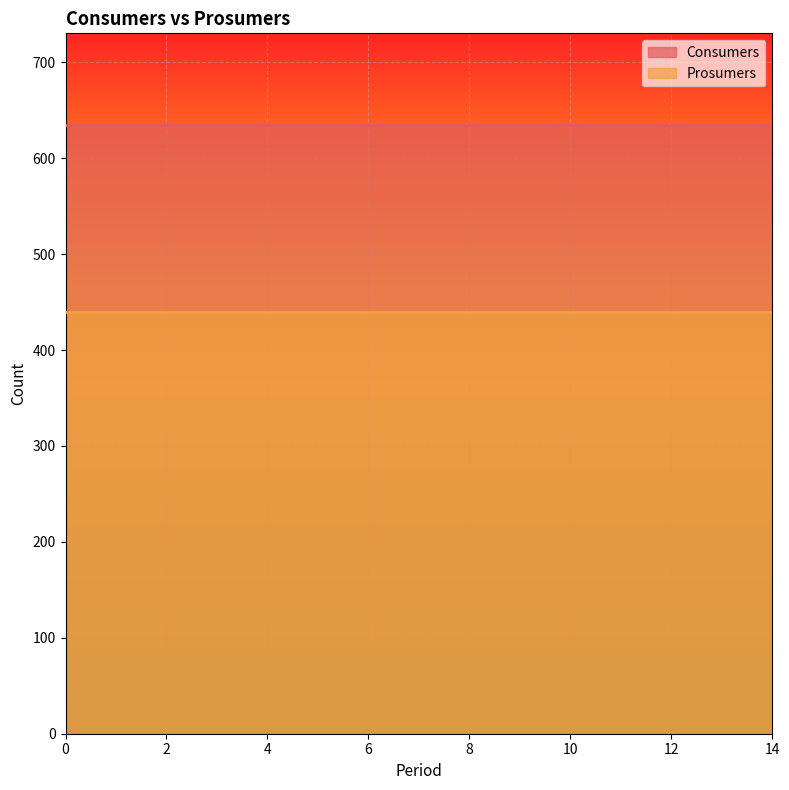

What is the smallest value displayed?

440